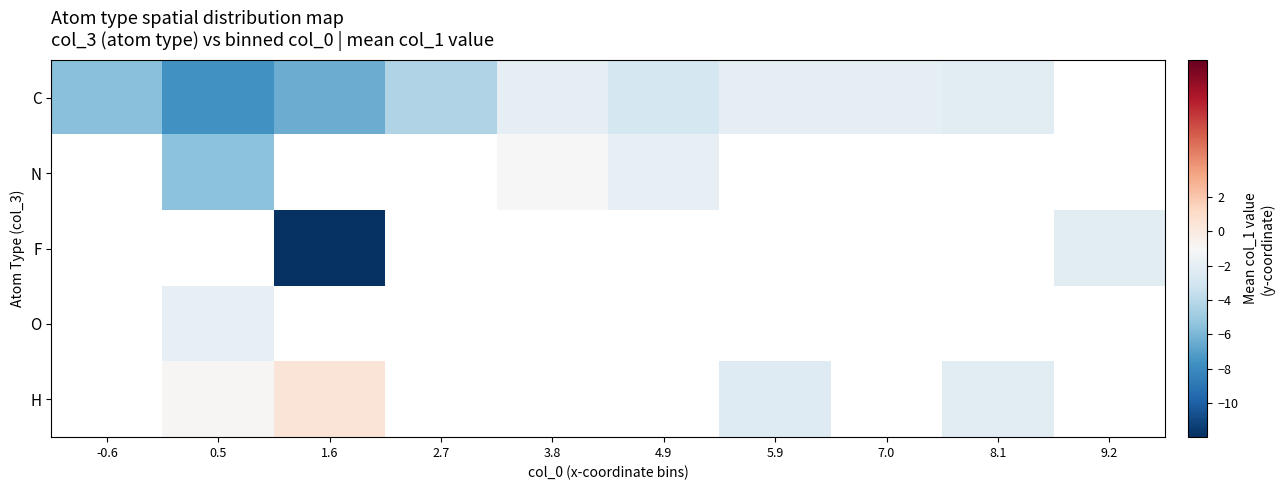

Is the value of C at 7.0 greater than the value of F at 0.5?

No